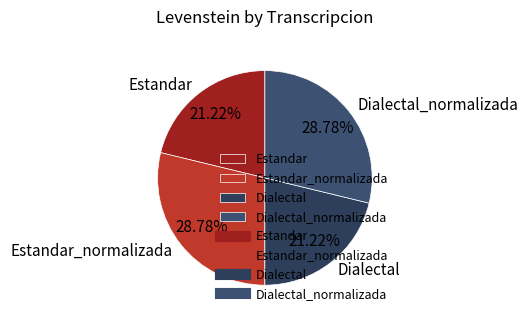

Count the number of slices in the pie.

4